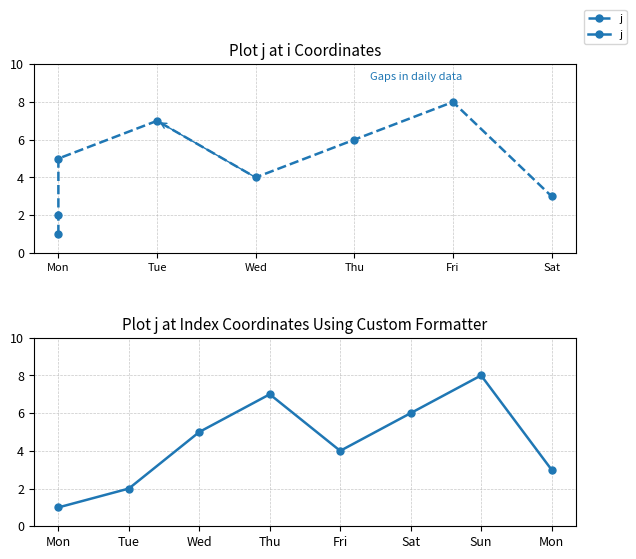

What is the difference between the second highest and second lowest values?

5